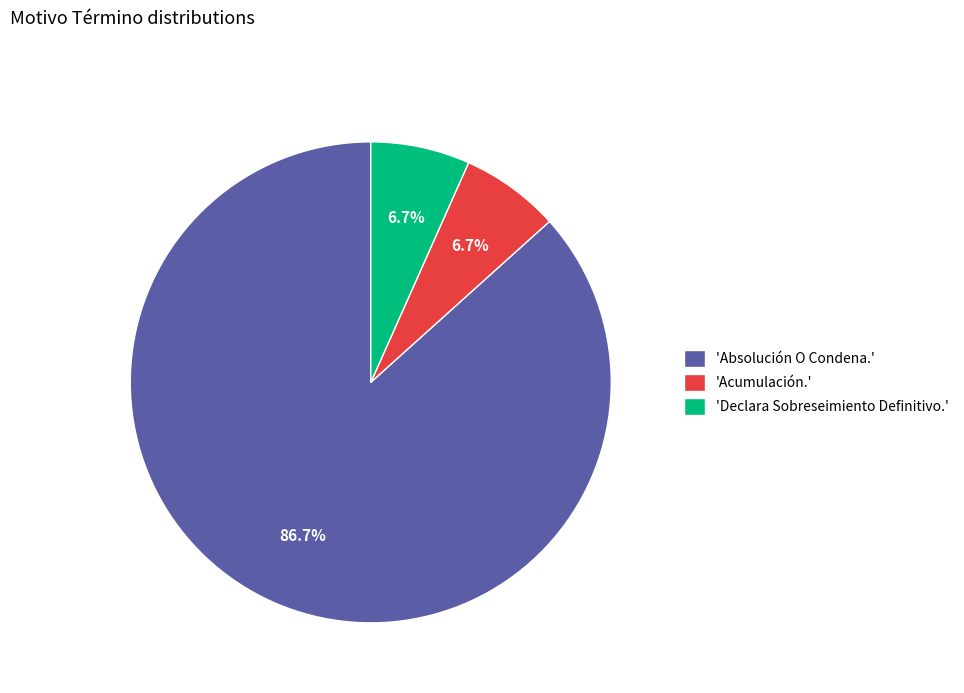

Which slice represents more than half of the pie?

'Absolución O Condena.'